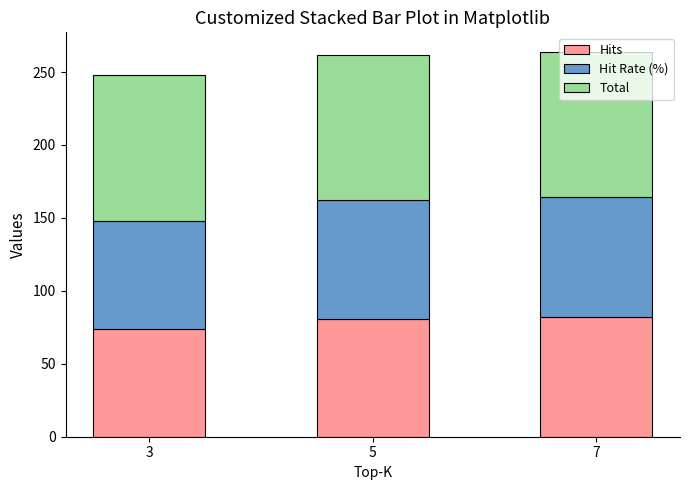

What is the average value of the Hits series?

79